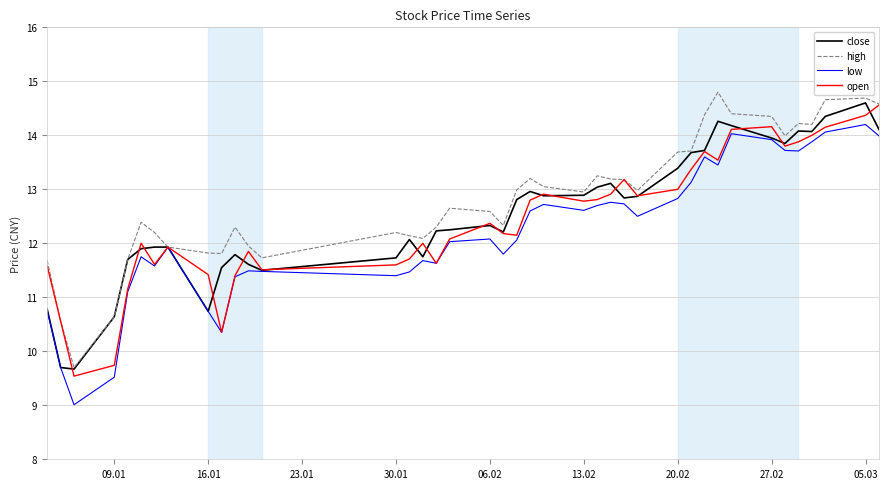

Does the chart display data point markers on the line(s)?

No